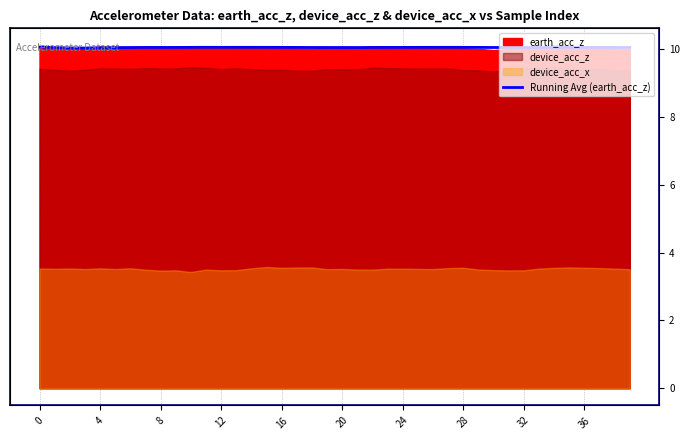

What is the sum of the values at 16 and 18?

20.1